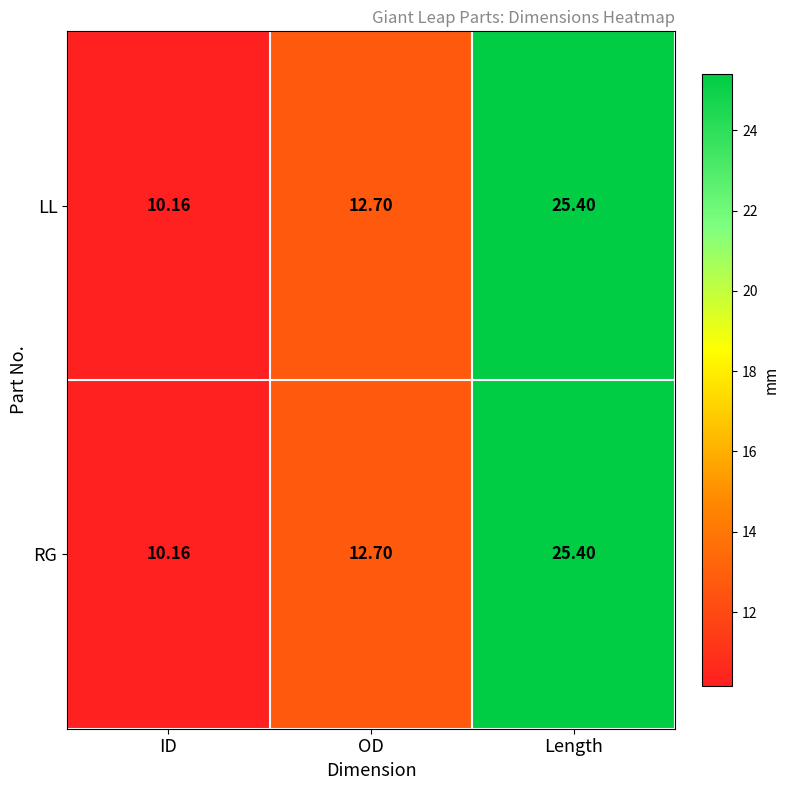

Where does the RG series first go above 12?

OD